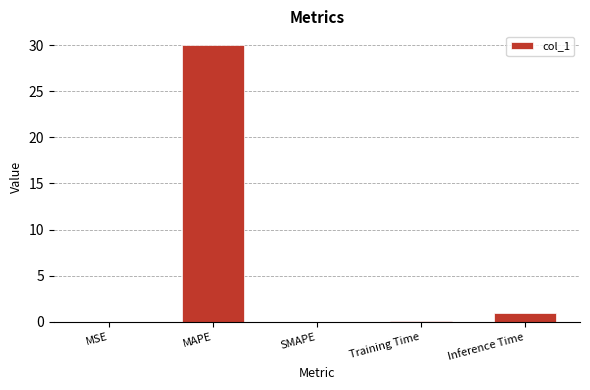

Count the number of data series in this chart.

1